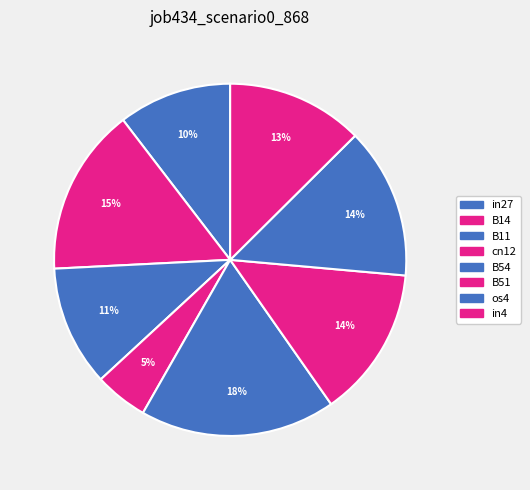

Count the number of slices in the pie.

8